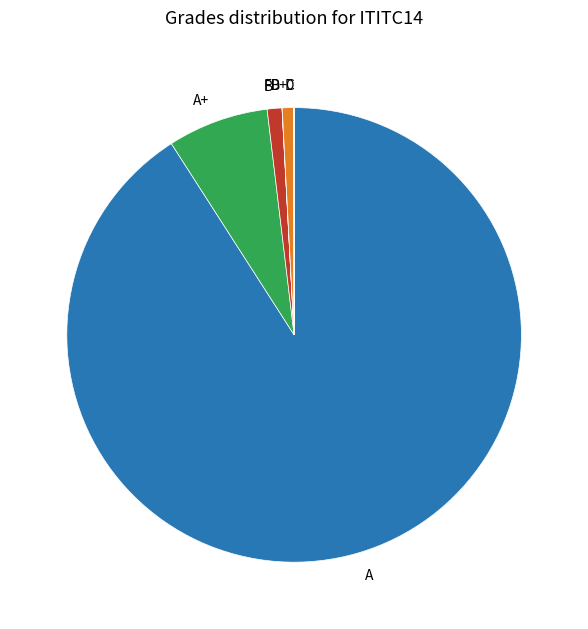

Between A+ and B, which is larger?

A+